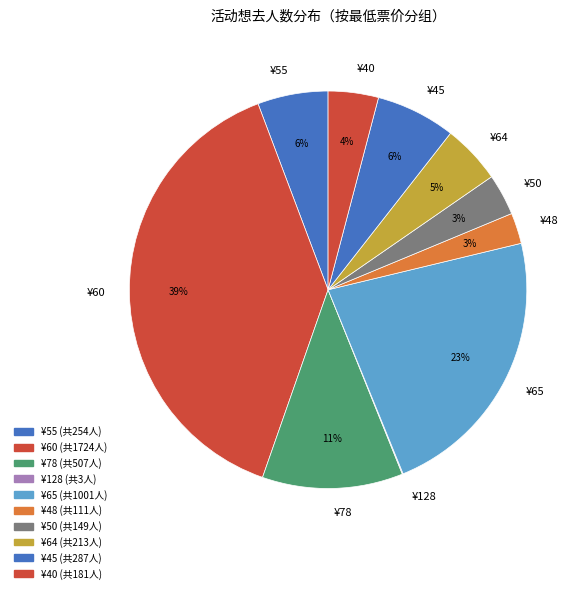

What percentage is the ¥65 slice, to the nearest percent?

23%